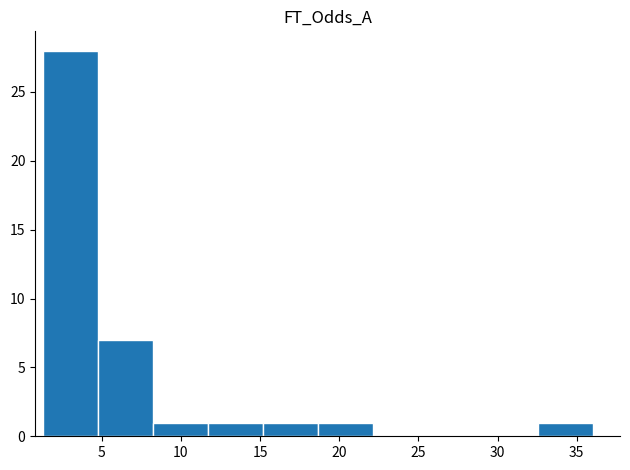

Reading left to right, list every bar in this chart as the range it spans on the x-axis followed by its height. Neither the bar edges nor the heights are printed on the chart, so give them approximately, as read against the axes.

1.5 to 5.0: 28
5.0 to 8.0: 7
8.0 to 11.5: 1
11.5 to 15.0: 1
15.0 to 18.5: 1
18.5 to 22.0: 1
22.0 to 25.5: 0
25.5 to 29.0: 0
29.0 to 32.5: 0
32.5 to 36.0: 1